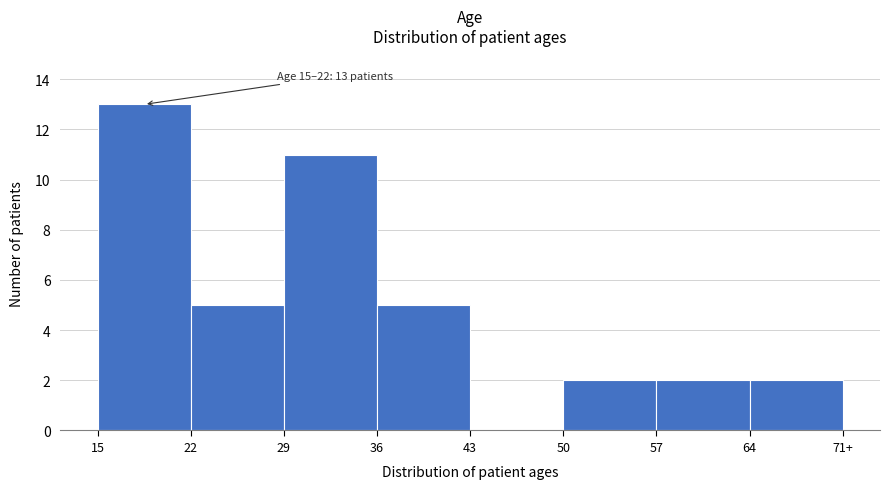

Reading left to right, extract all data points from this chart.

15=13	22=5	29=11	36=5	43=0	50=2	57=2	64=2